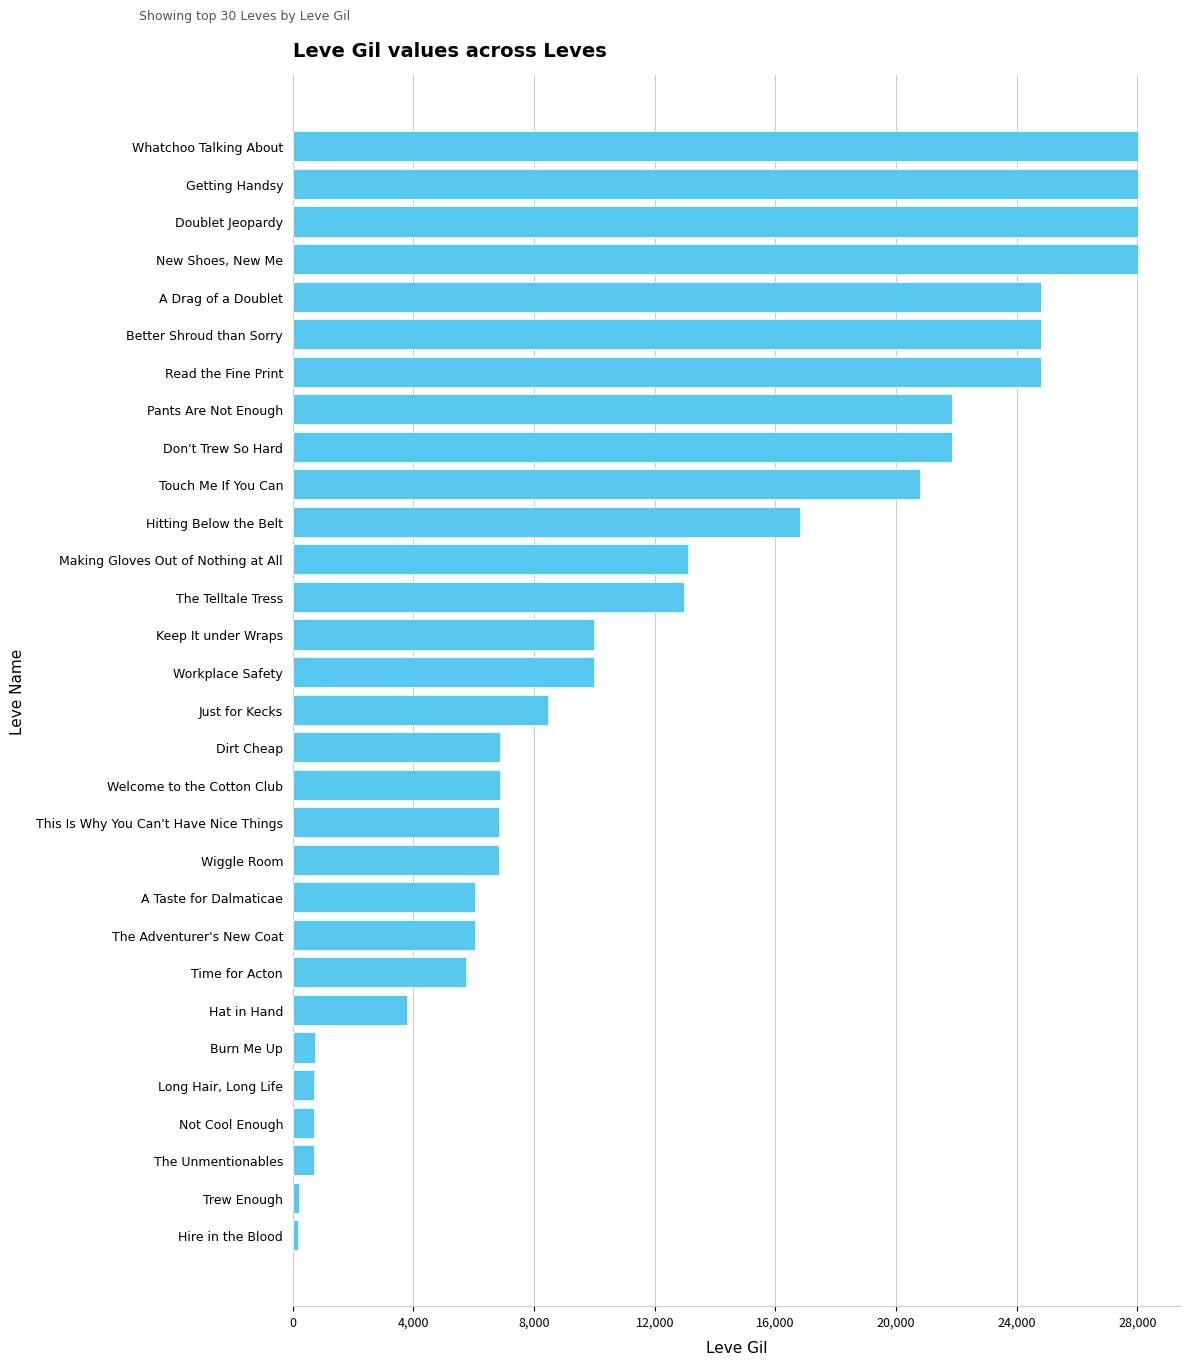

True or false: the data shows 35406 at Pants Are Not Enough.

False